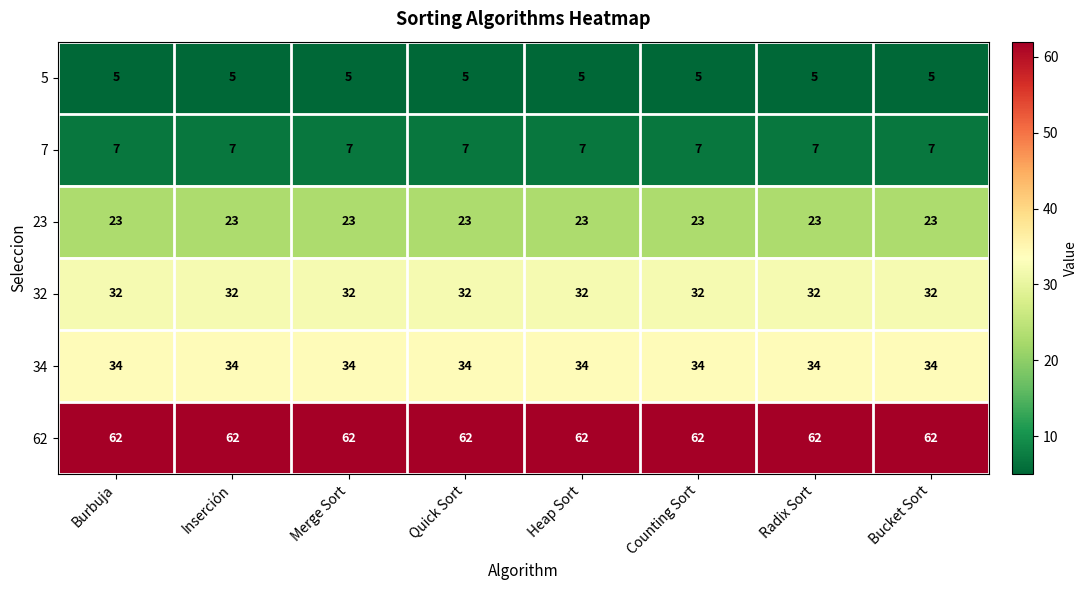

What is the spread (max minus min) of values at Counting Sort?

57